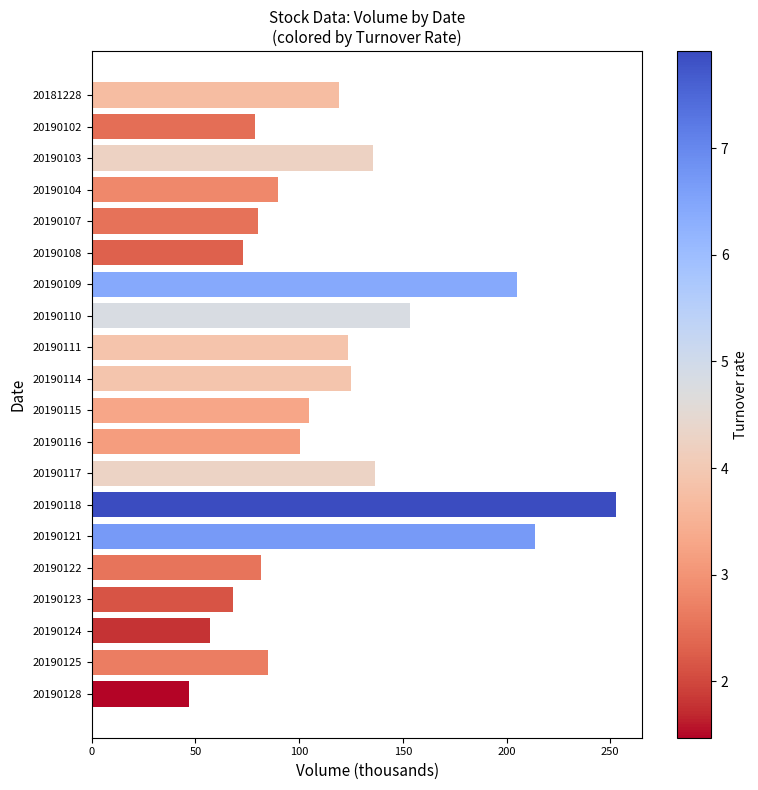

What is the change in value from 20181228 to 20190124?

-62.3